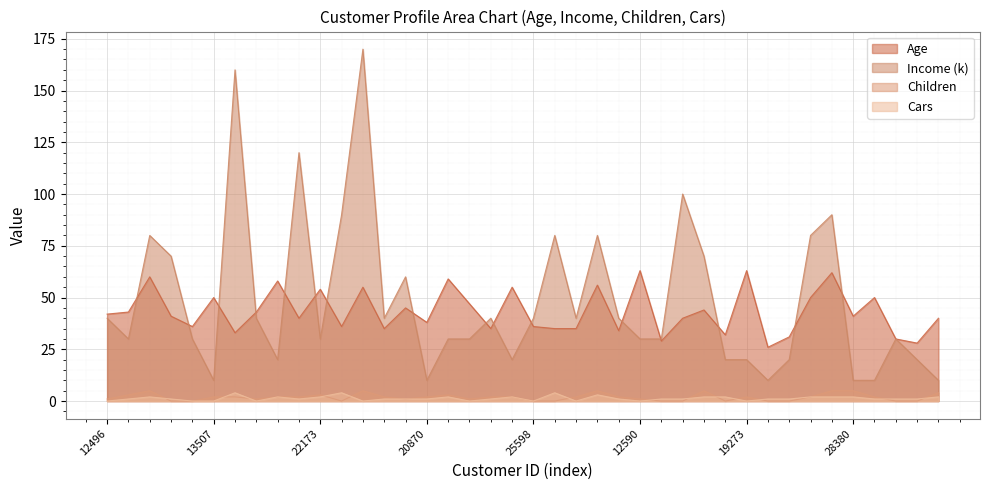

What is the value of the Children point at the 31st from the left?

2